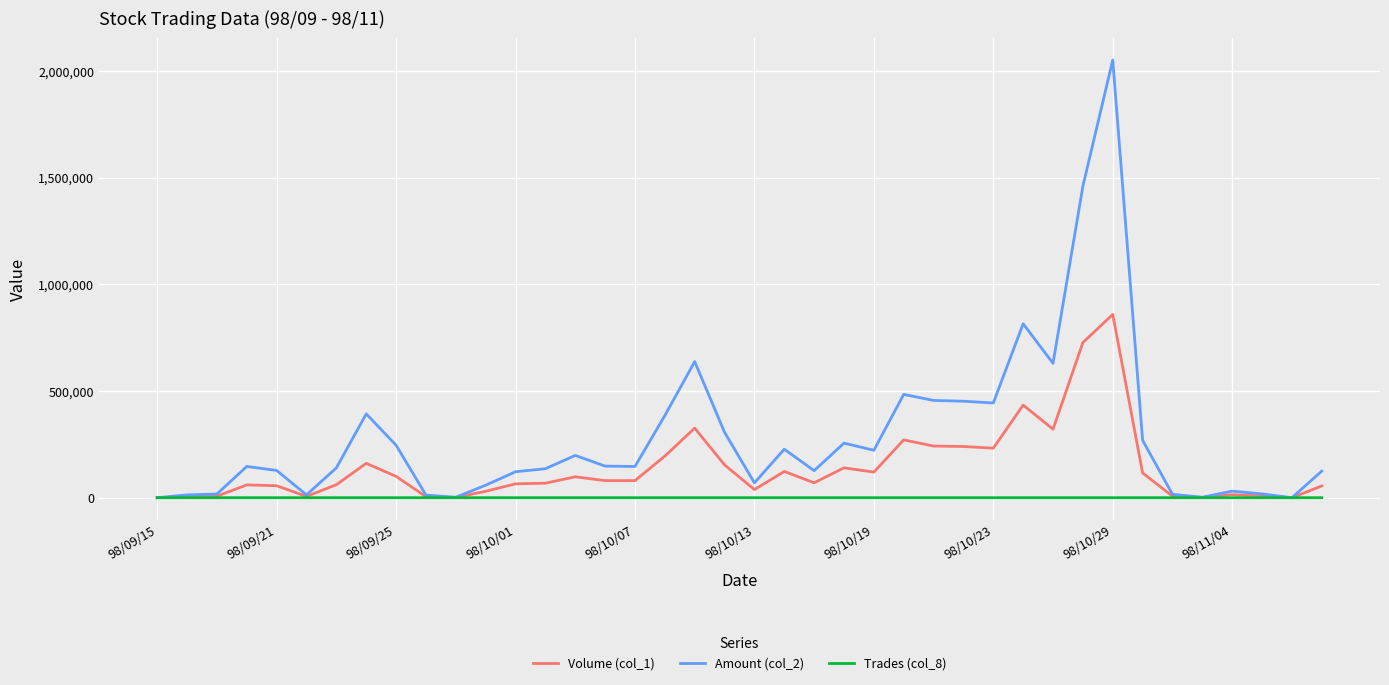

Which series has the largest total across all categories?

Amount (col_2)